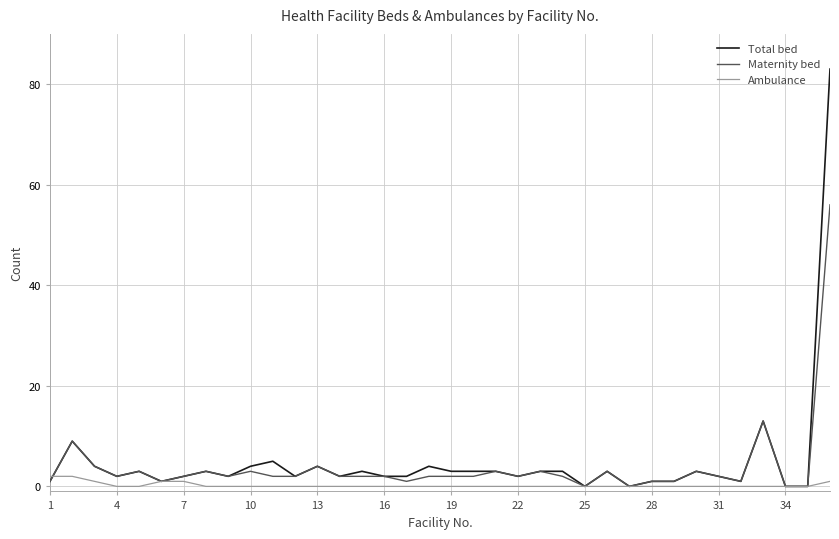

Which series has the largest range (max minus min)?

Total bed